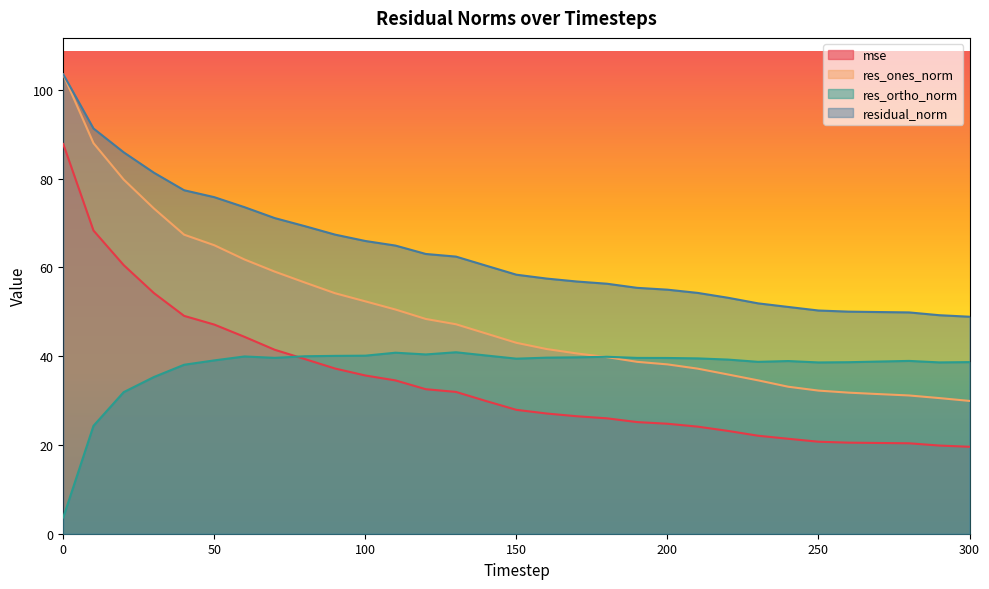

True or false: residual_norm and res_ones_norm intersect in this chart.

False